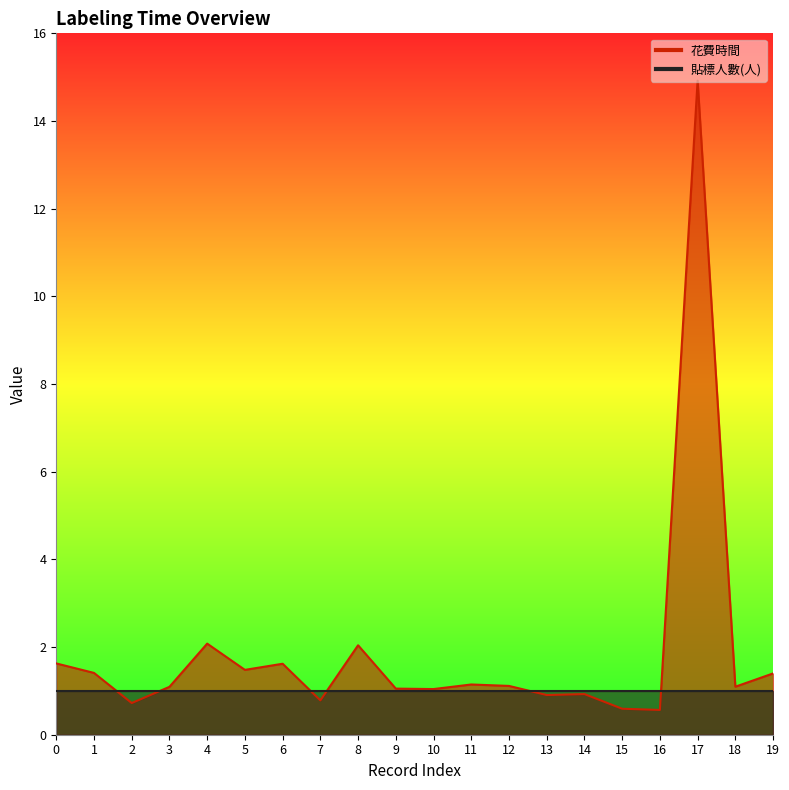

Which category has the highest value across all series?

17